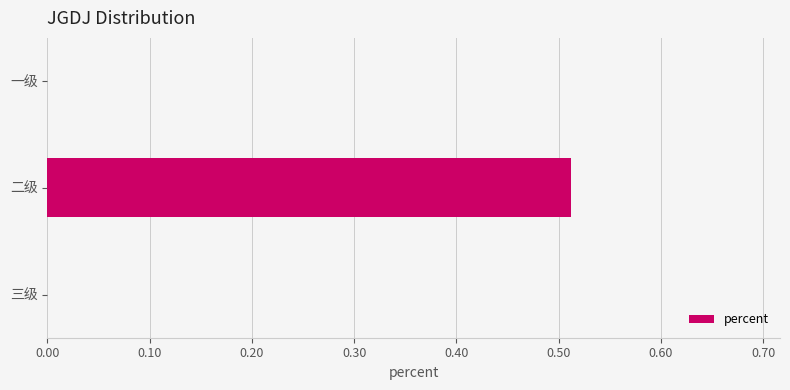

Which label corresponds to the largest value in the chart?

二级